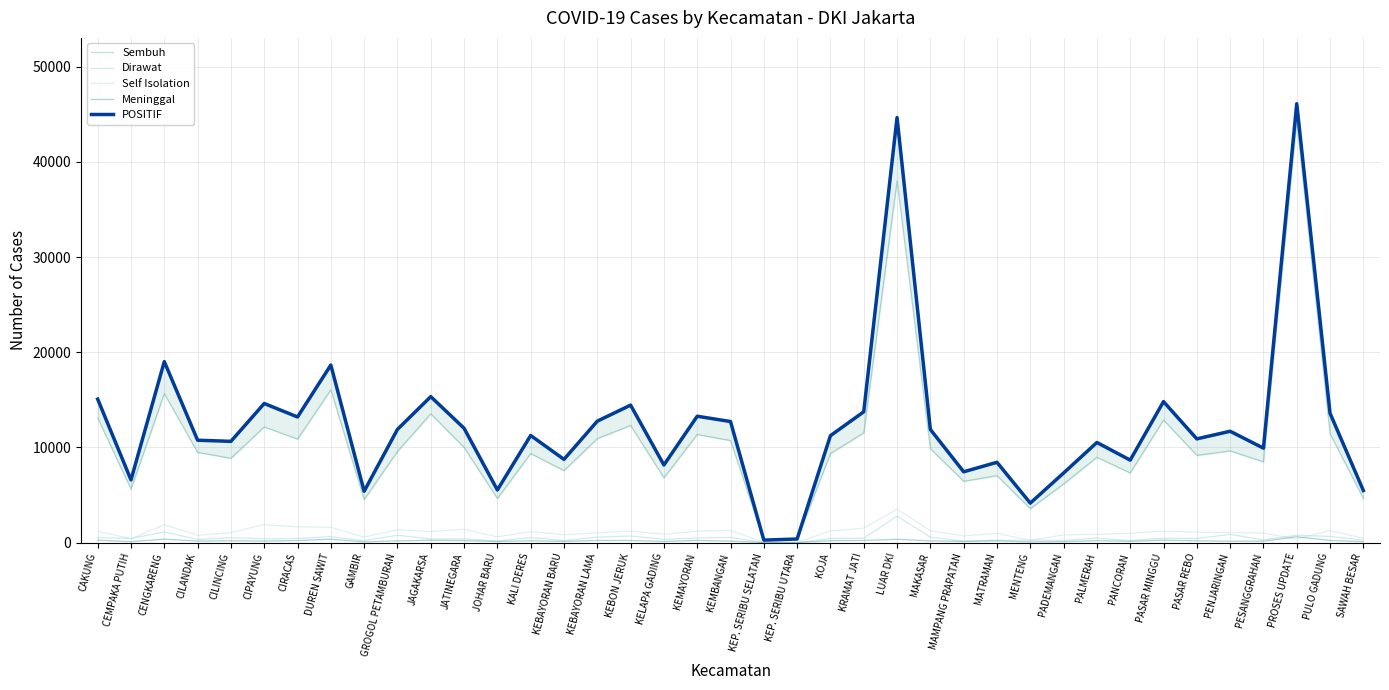

What position from the right is CIPAYUNG?

34